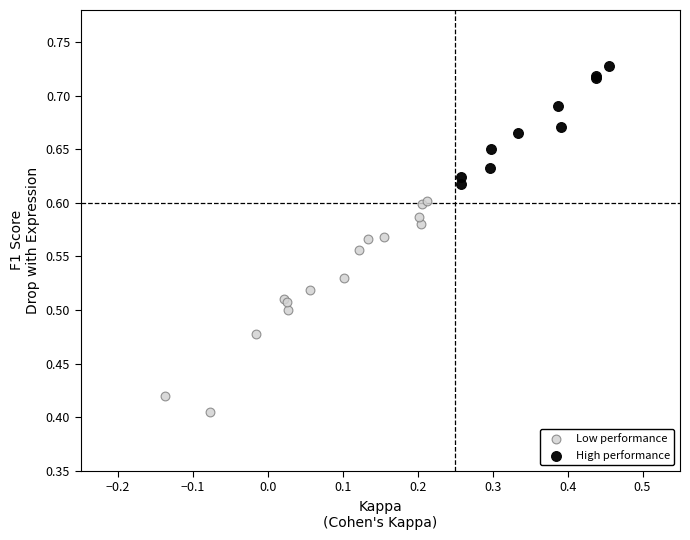

What are all the series names shown in the legend?

Low performance, High performance